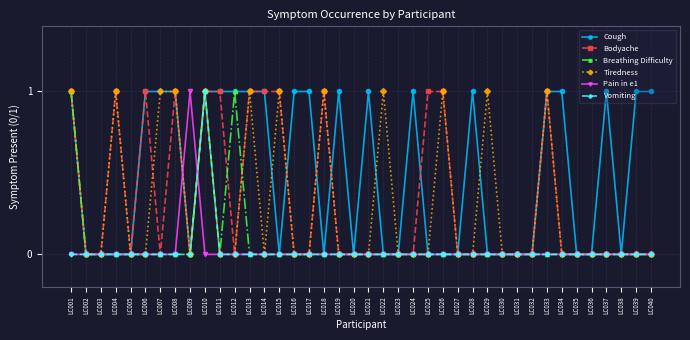

Reading left to right, extract all data points from this chart.

Cough: 1	0	0	0	0	1	1	1	0	1	1	1	1	1	0	1	1	0	1	0	1	0	0	1	0	0	0	1	0	0	0	0	1	1	0	0	1	0	1	1
Bodyache: 1	0	0	1	0	1	0	1	0	1	1	0	1	1	1	0	0	1	0	0	0	0	0	0	1	1	0	0	0	0	0	0	1	0	0	0	0	0	0	0
Breathing Difficulty: 1	0	0	0	0	0	0	0	0	1	0	1	0	0	0	0	0	0	0	0	0	0	0	0	0	0	0	0	0	0	0	0	0	0	0	0	0	0	0	0
Tiredness: 1	0	0	1	0	0	1	1	0	1	0	0	1	0	1	0	0	1	0	0	0	1	0	0	0	1	0	0	1	0	0	0	1	0	0	0	0	0	0	0
Pain in e1: 0	0	0	0	0	0	0	0	1	0	0	0	0	0	0	0	0	0	0	0	0	0	0	0	0	0	0	0	0	0	0	0	0	0	0	0	0	0	0	0
Vomiting: 0	0	0	0	0	0	0	0	0	1	0	0	0	0	0	0	0	0	0	0	0	0	0	0	0	0	0	0	0	0	0	0	0	0	0	0	0	0	0	0